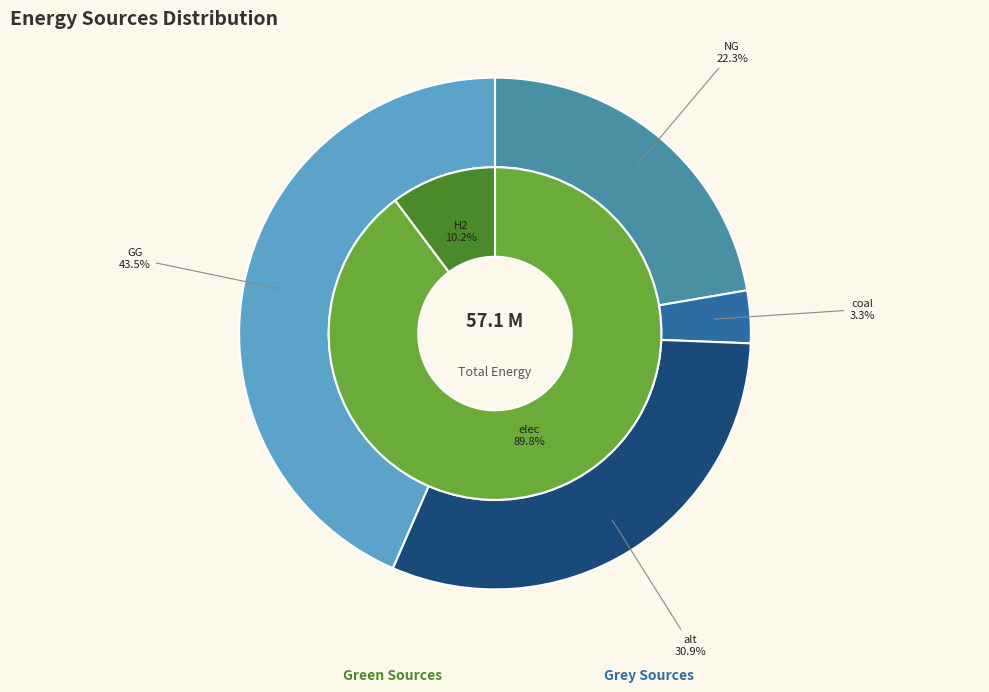

Count the number of slices in the pie.

6